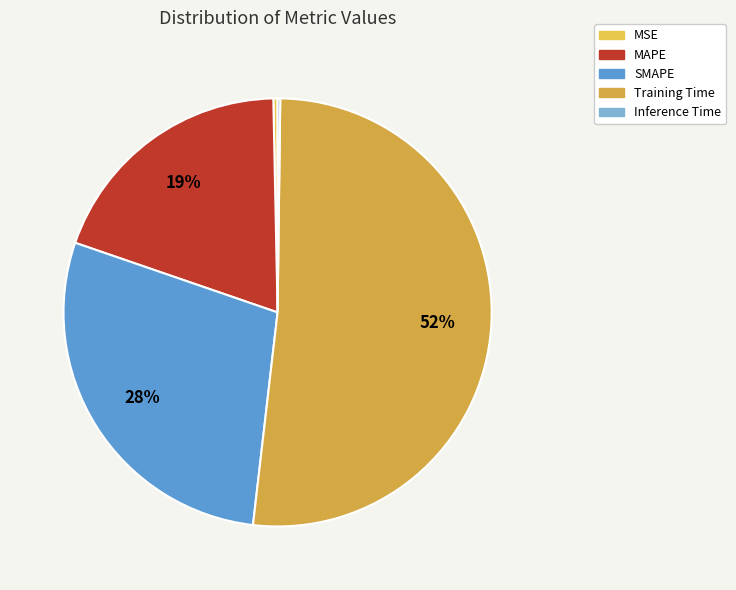

How many slices are in this pie chart?

5